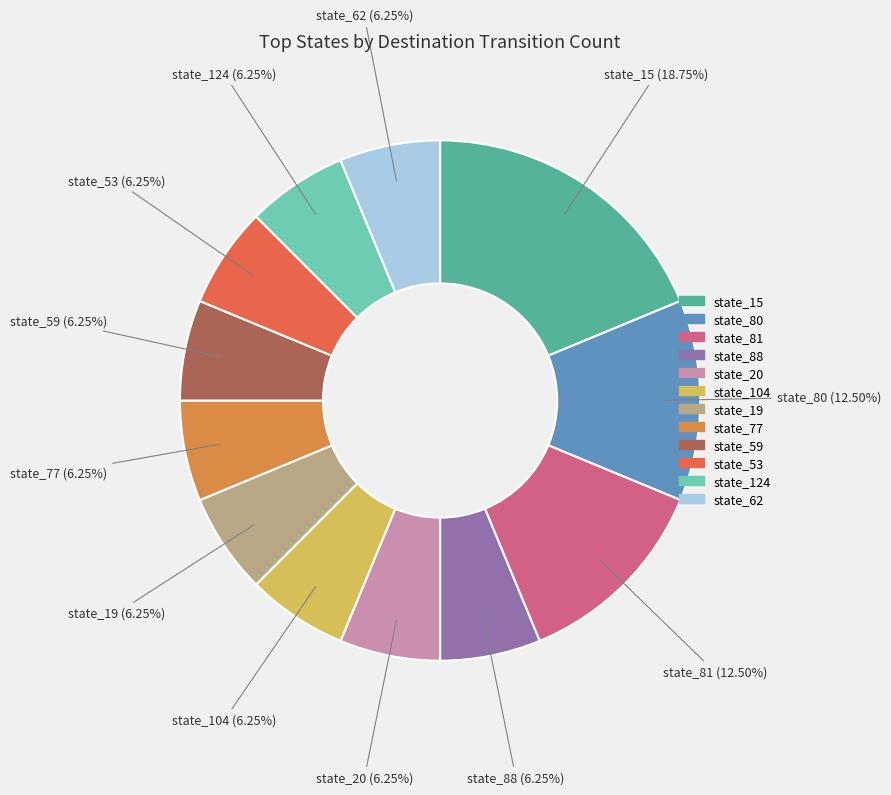

How many segments does this pie chart have?

12